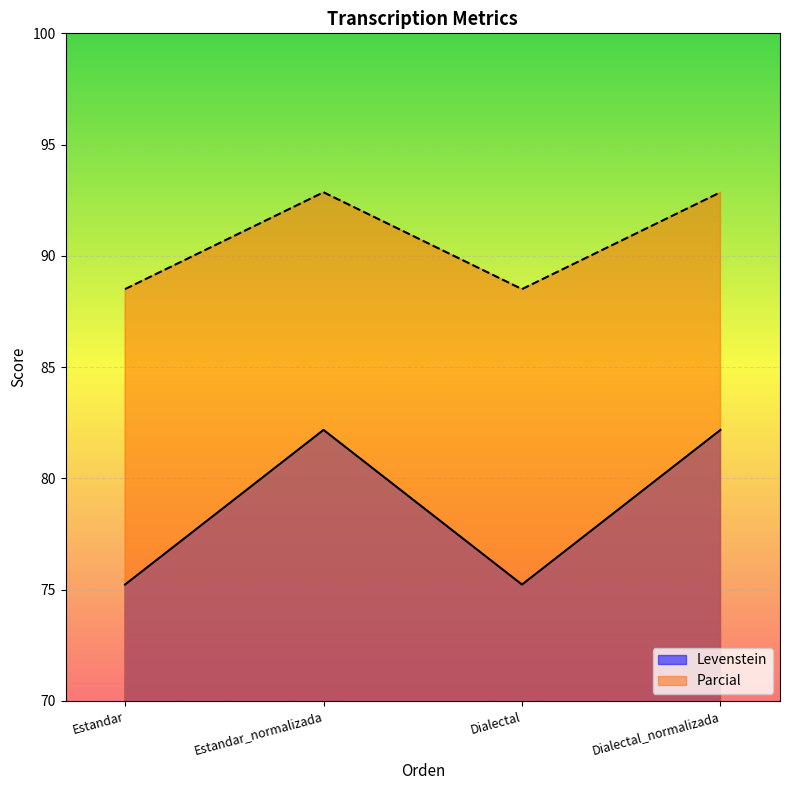

At which category does Parcial reach its first local peak?

Estandar_normalizada